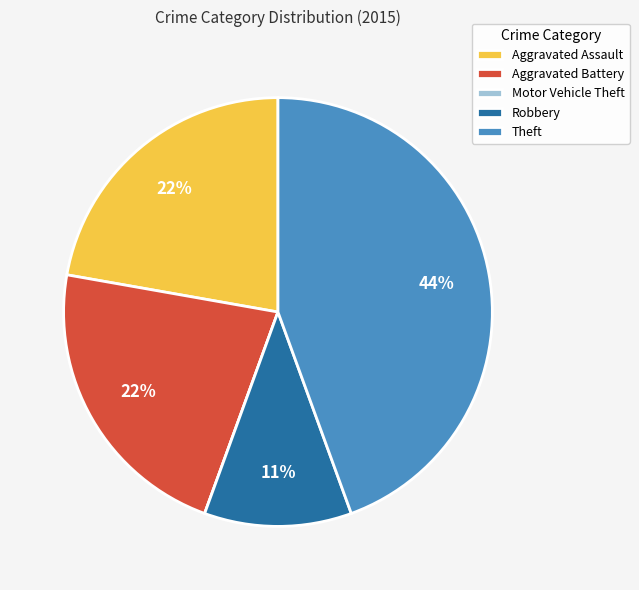

What is the largest slice in the pie chart?

Theft